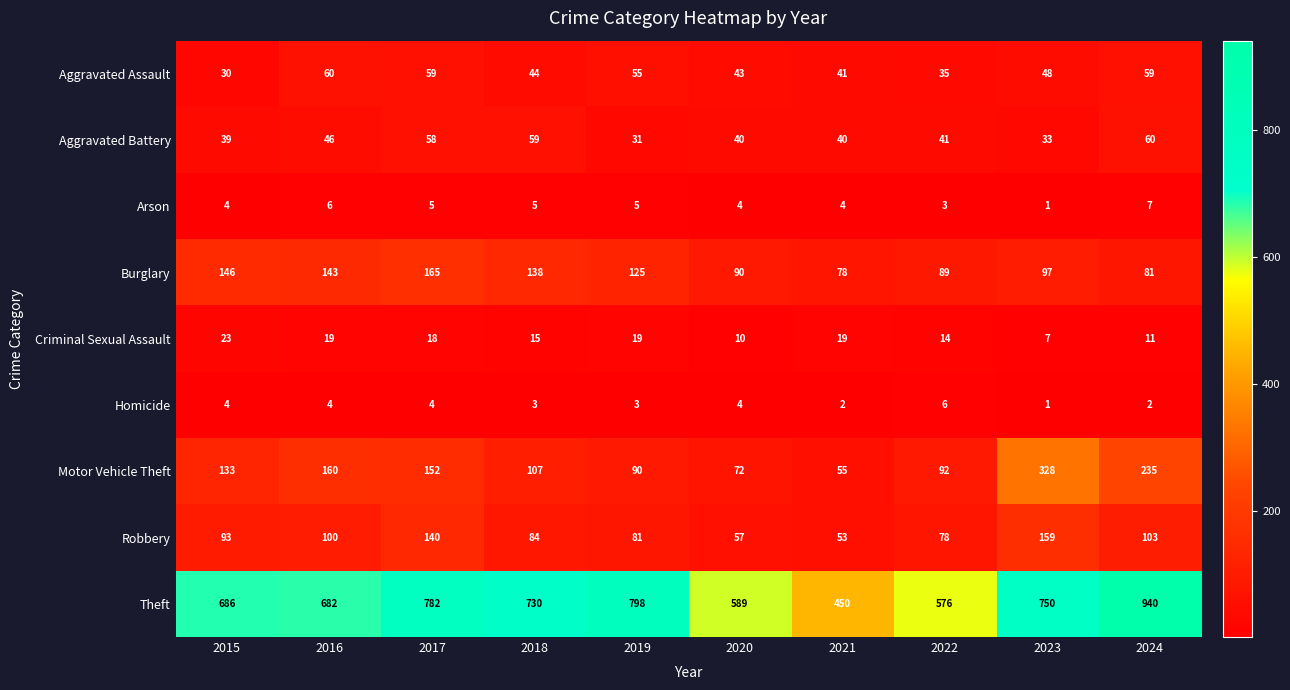

Rank the categories by Robbery value from highest to lowest.

2023, 2017, 2024, 2016, 2015, 2018, 2019, 2022, 2020, 2021